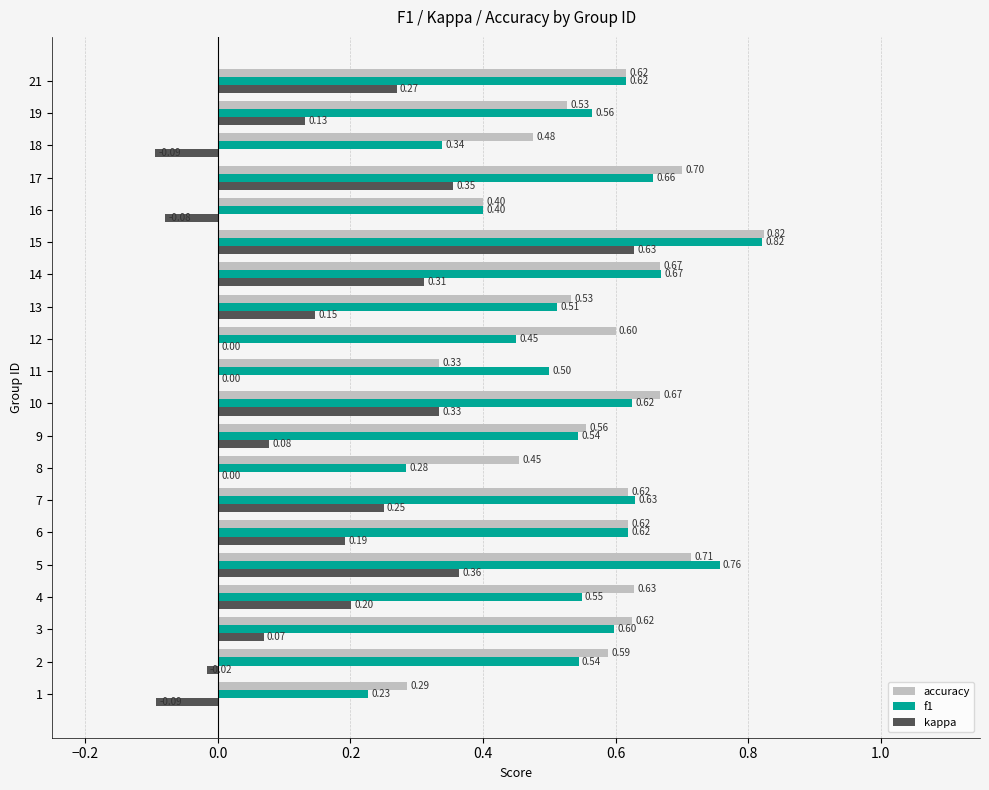

What is the spread (max minus min) of values at 11?

0.5